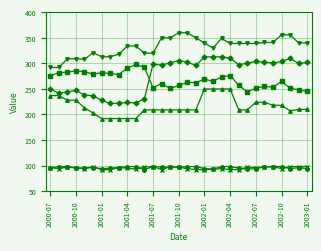

What is the minimum value shown in the chart?

92.0